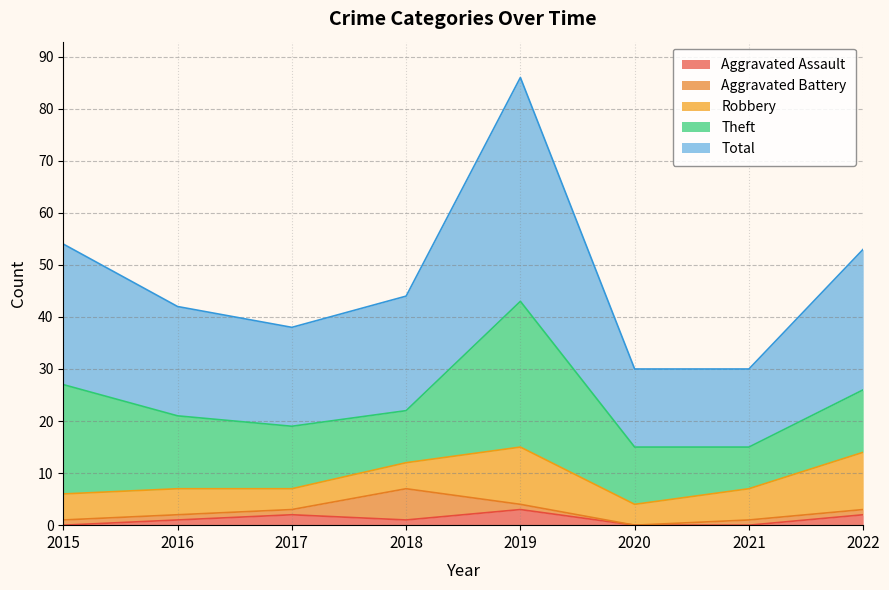

True or false: Total and Robbery intersect in this chart.

False